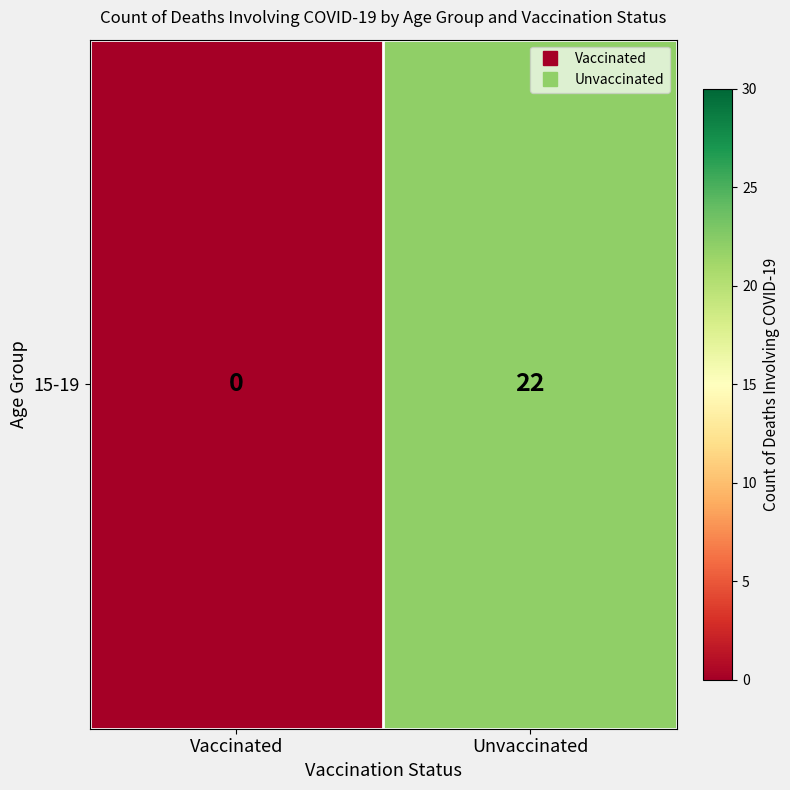

The value at Unvaccinated is 33. True or false?

False